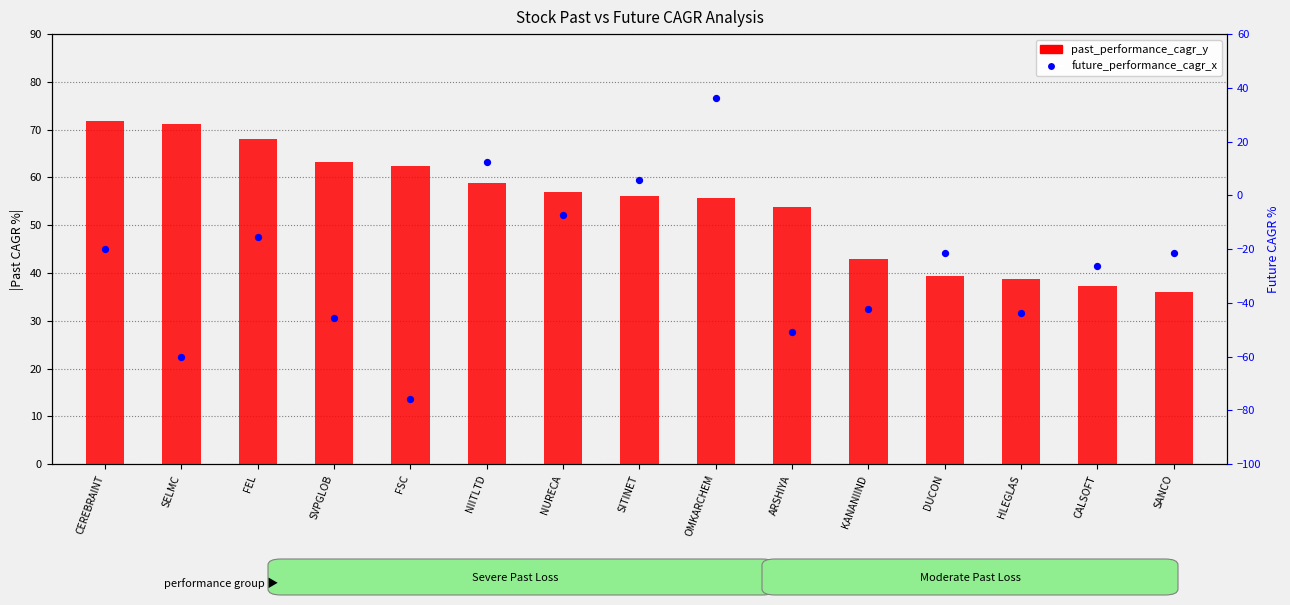

What is the total value across all series at SELMC?

10.9